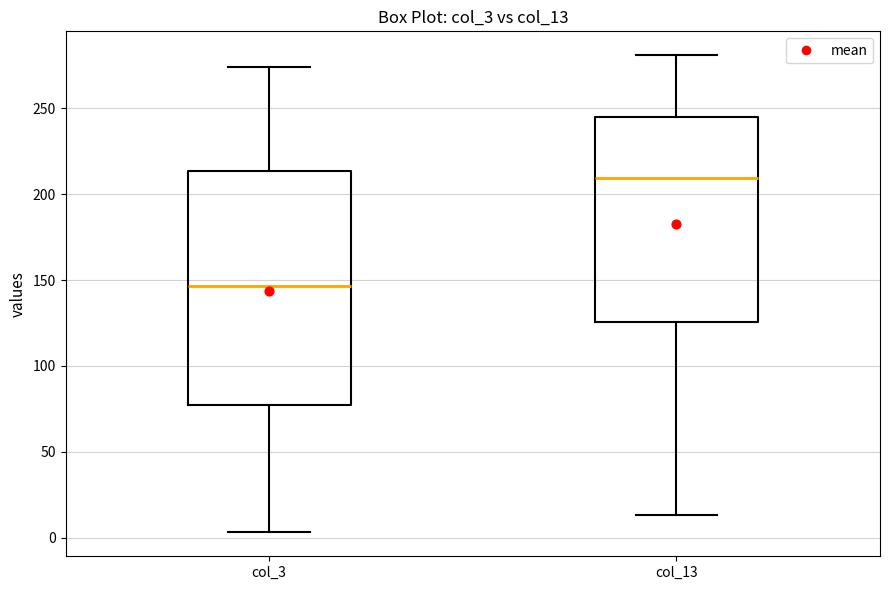

Which box's median line is the highest?

col_13